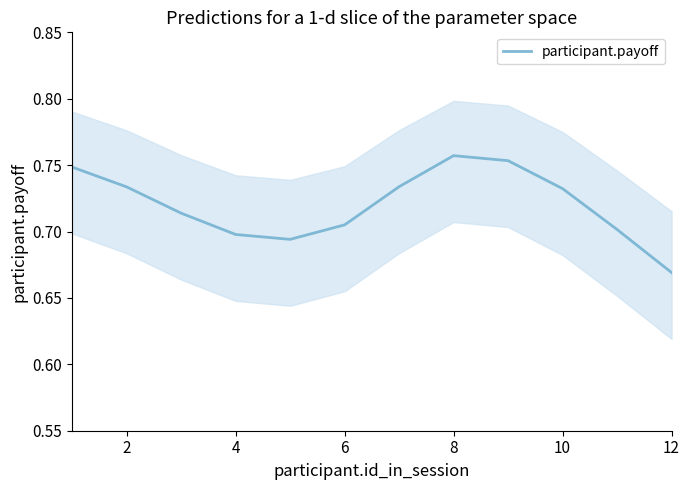

The participant.payoff series shows 0.5 at 2. True or false?

False